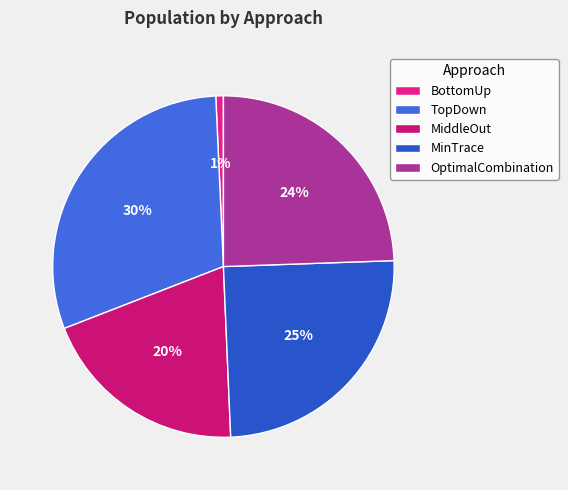

Is there a majority slice in this chart?

No